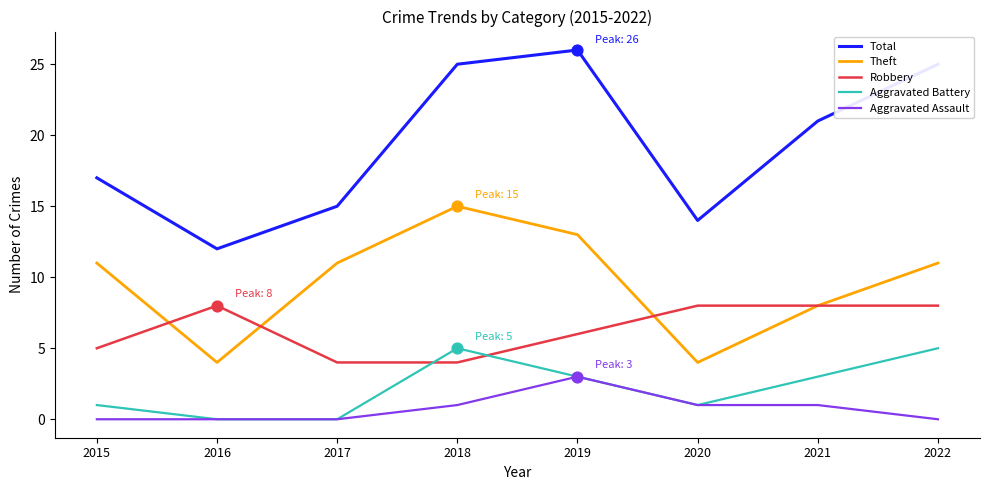

What is the spread (max minus min) of values at 2021?

20